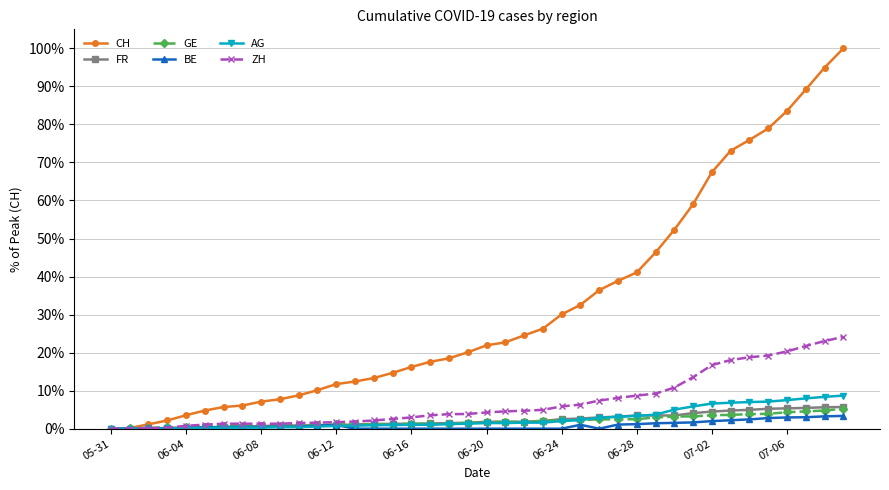

What are all the series names shown in the legend?

CH, FR, GE, BE, AG, ZH